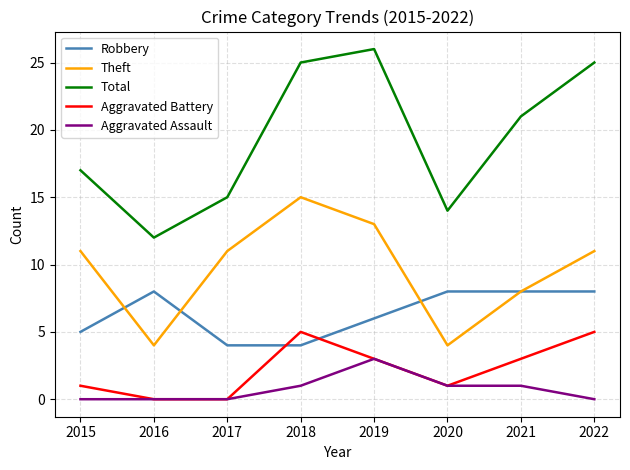

Which series has the largest range (max minus min)?

Total